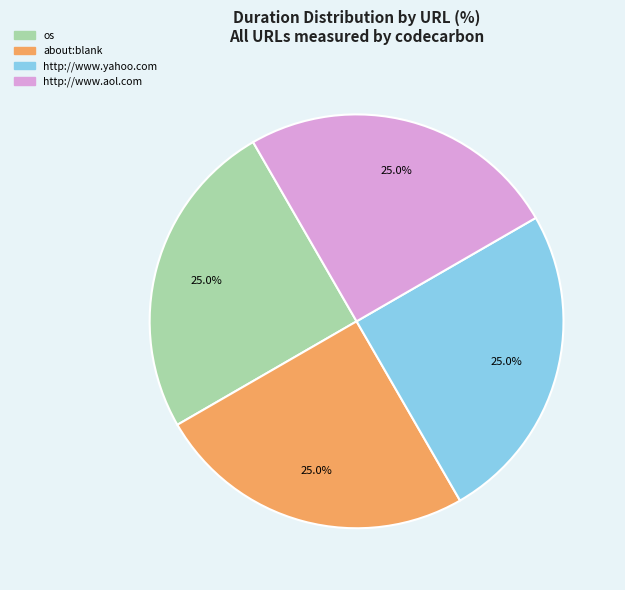

What is the ratio of the value at about:blank to the value at os?

1.0